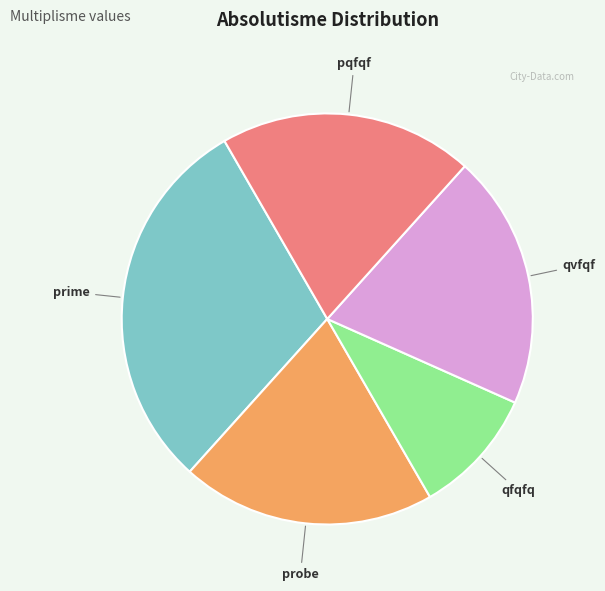

Is there any slice that represents more than half of the pie?

No